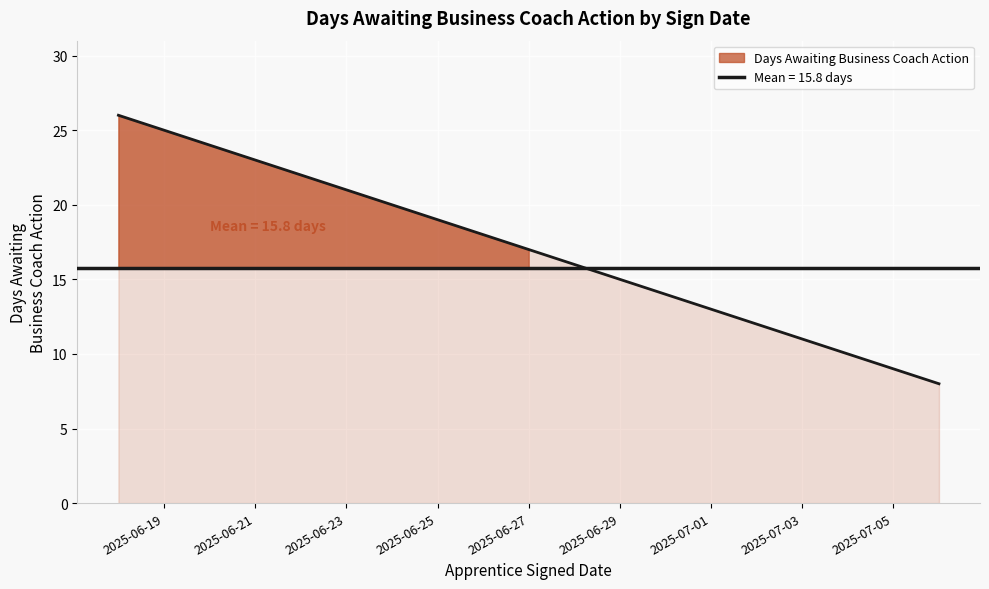

The value at 2025-07-02 is 12. True or false?

True